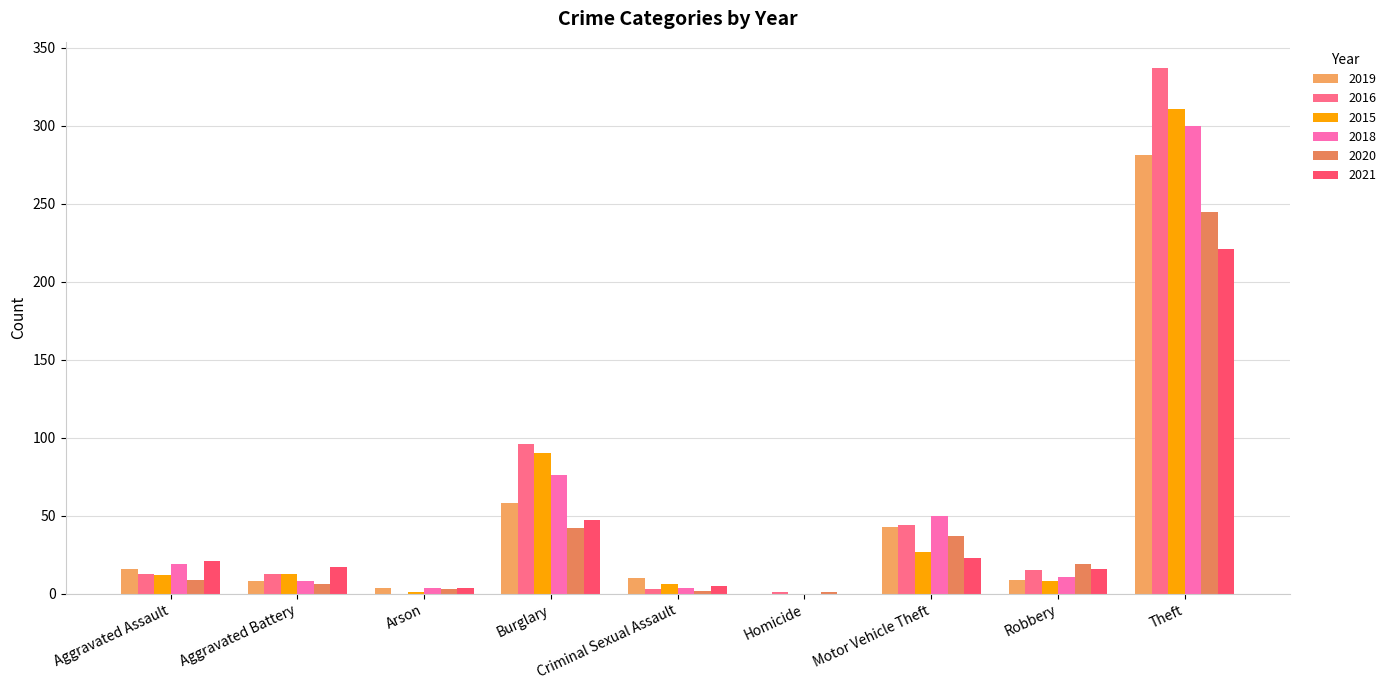

What is the maximum value for 2015?

311